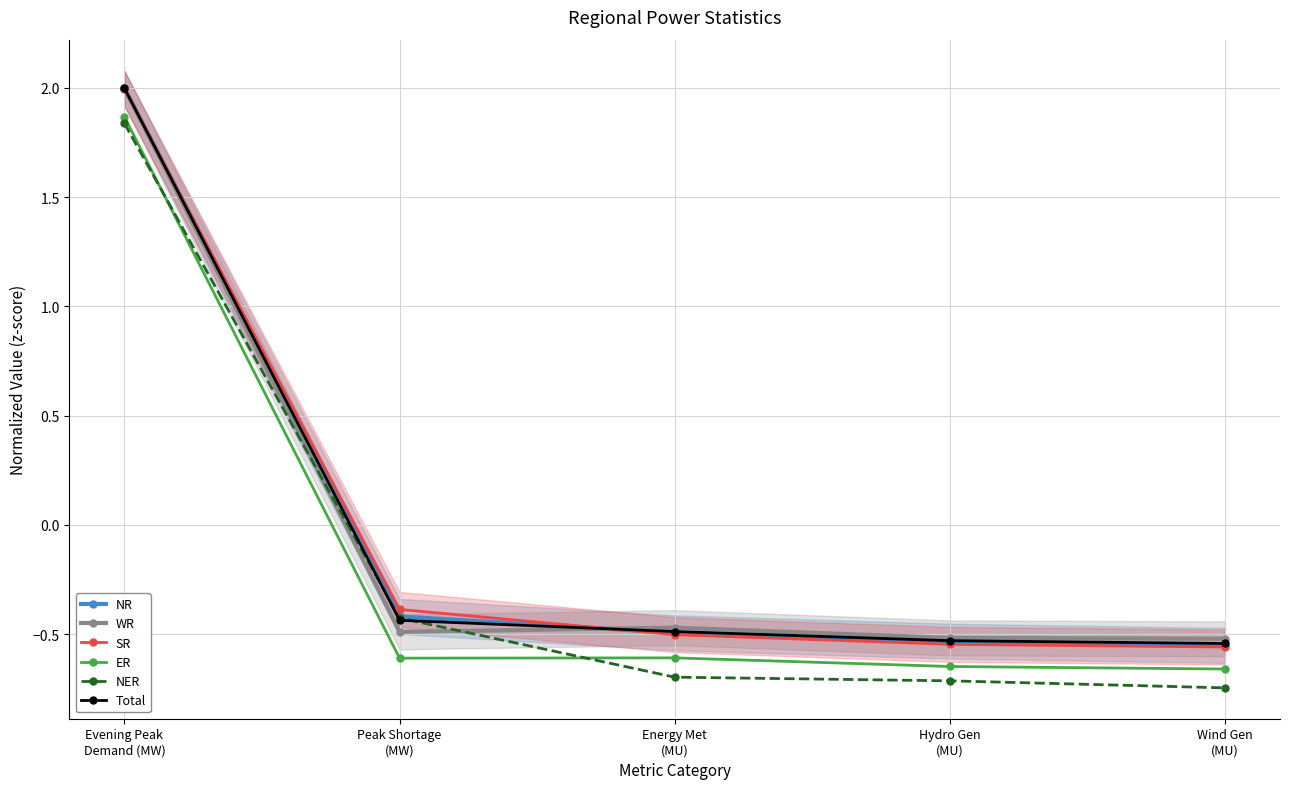

Is it true that ER equals 0.7 at Evening Peak
Demand (MW)?

False